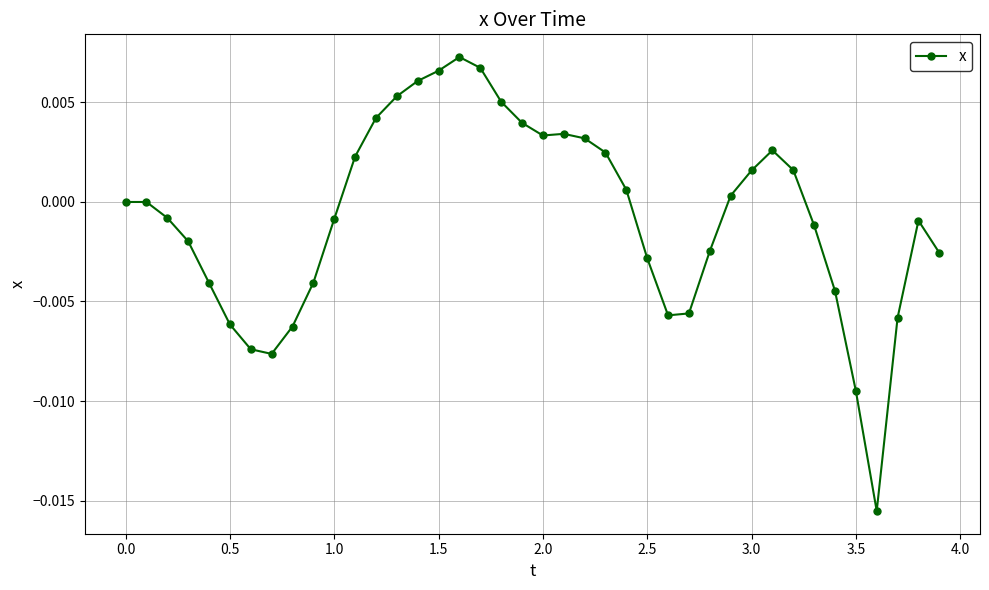

True or false: the data has more than 1 interior local peaks.

True